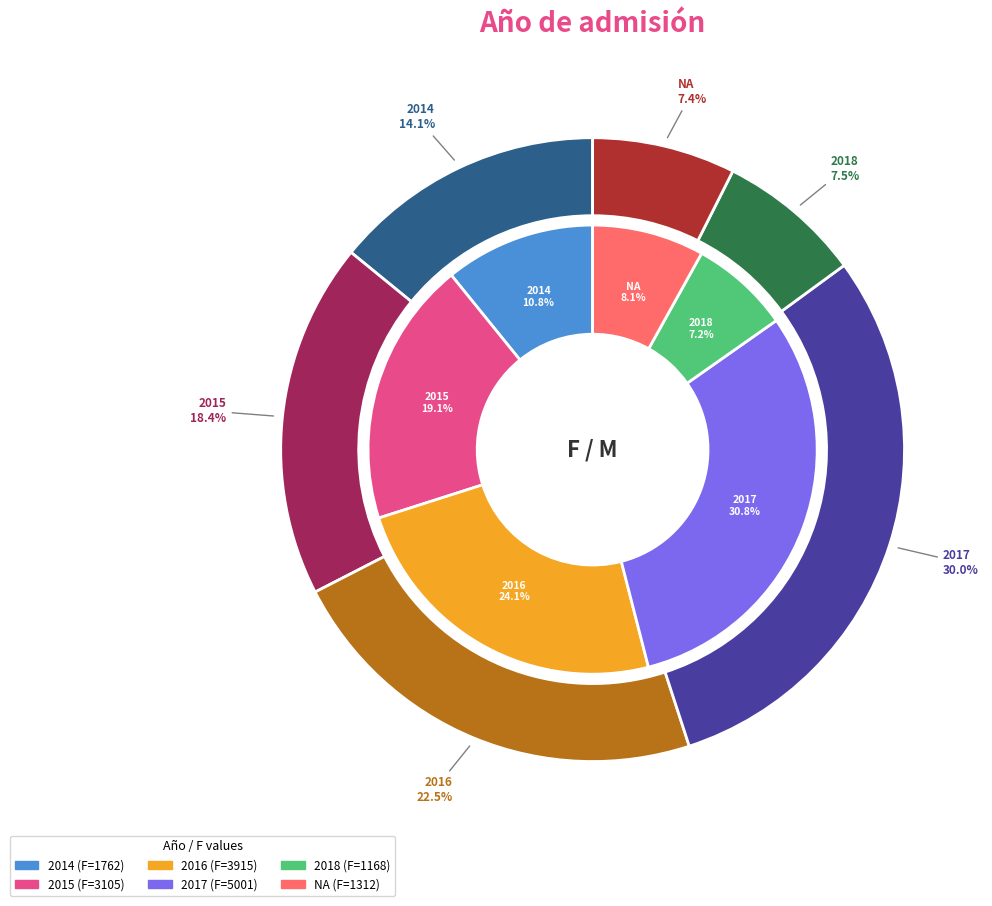

What is the total percentage of 2017 and 2018?

37.9%